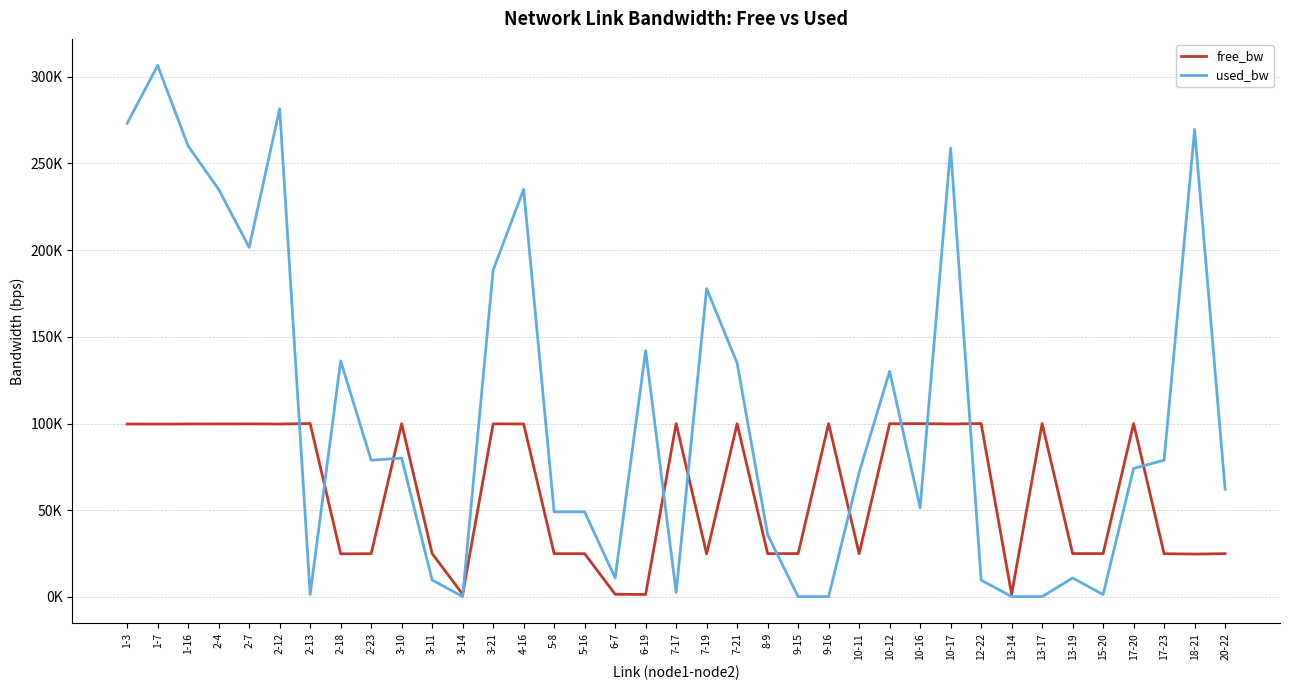

True or false: free_bw and used_bw cross at least once.

True